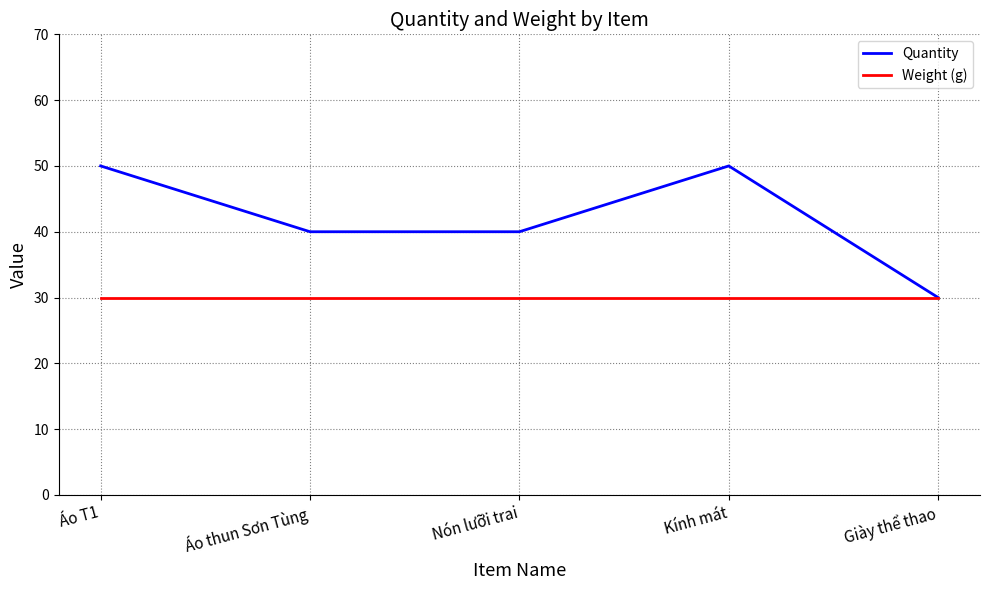

Reading right to left, extract all data points from this chart.

Quantity: 30	50	40	40	50
Weight (g): 30	30	30	30	30